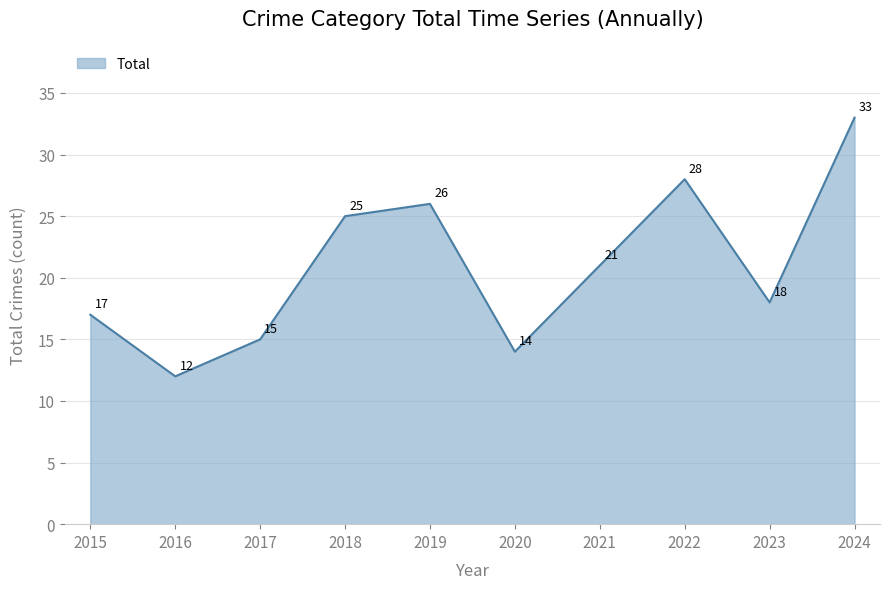

How many lines are shown in the chart?

1